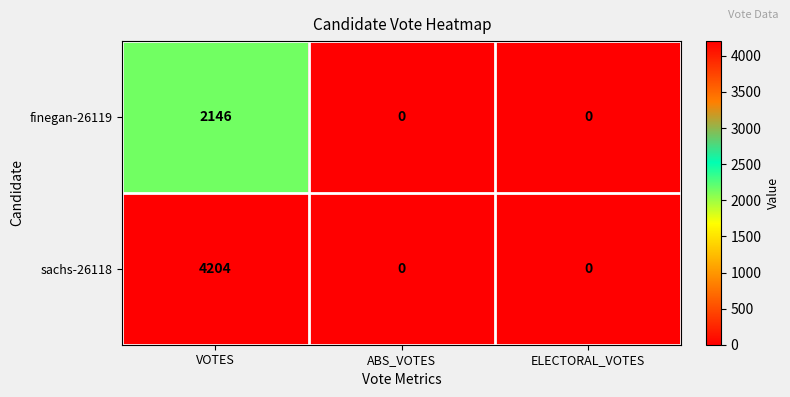

Rank the series by their maximum value, from highest to lowest.

sachs-26118, finegan-26119